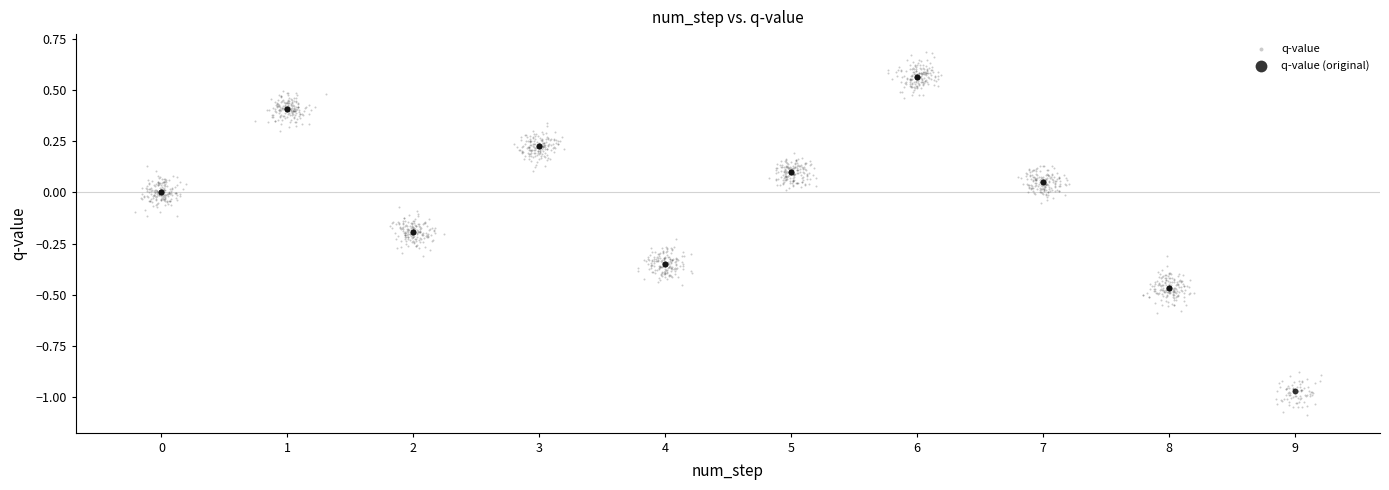

Which series reaches the minimum Y coordinate?

q-value